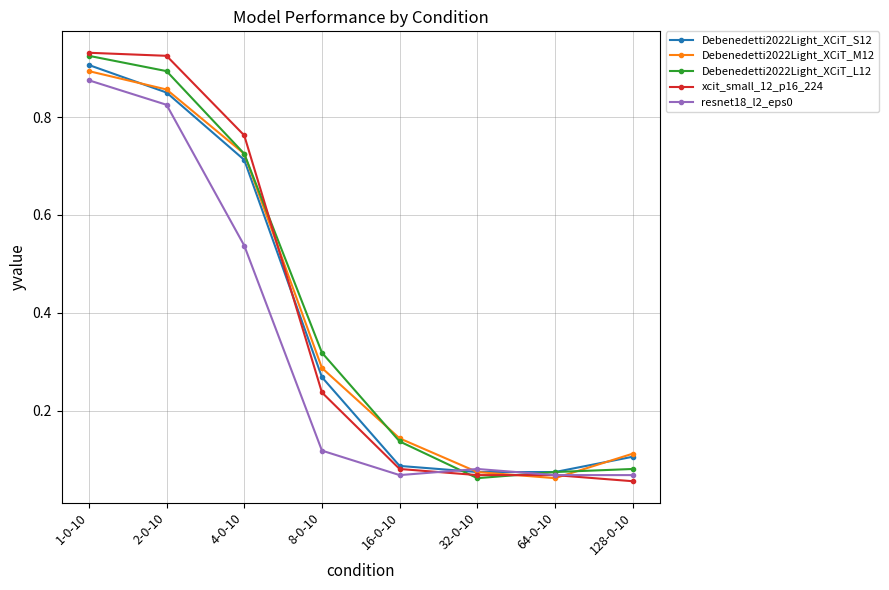

What position from the right is 2-0-10?

7